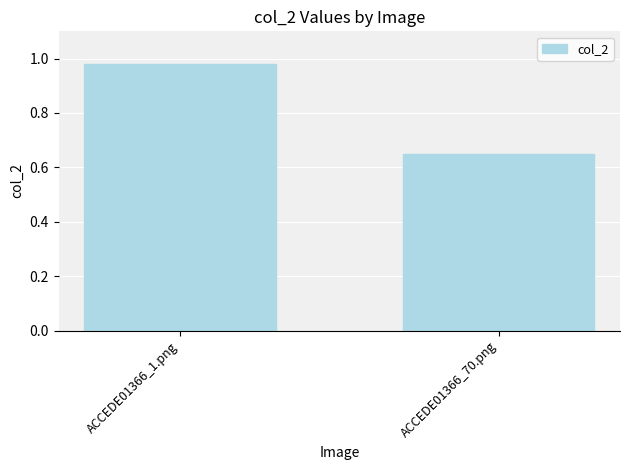

The value at ACCEDE01366_70.png is 0.2. True or false?

False